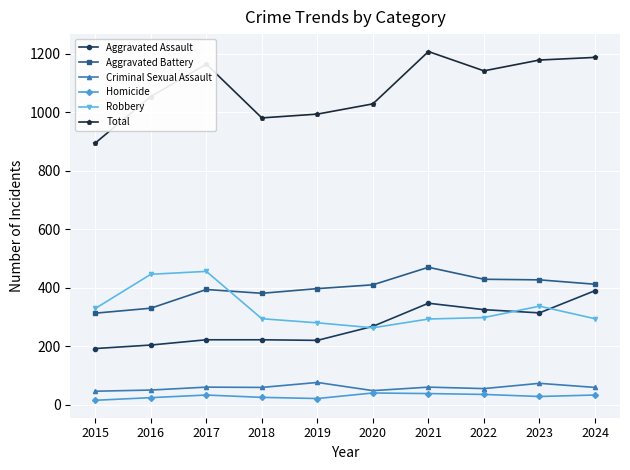

True or false: Homicide has more than 0 points higher than both neighbors.

True